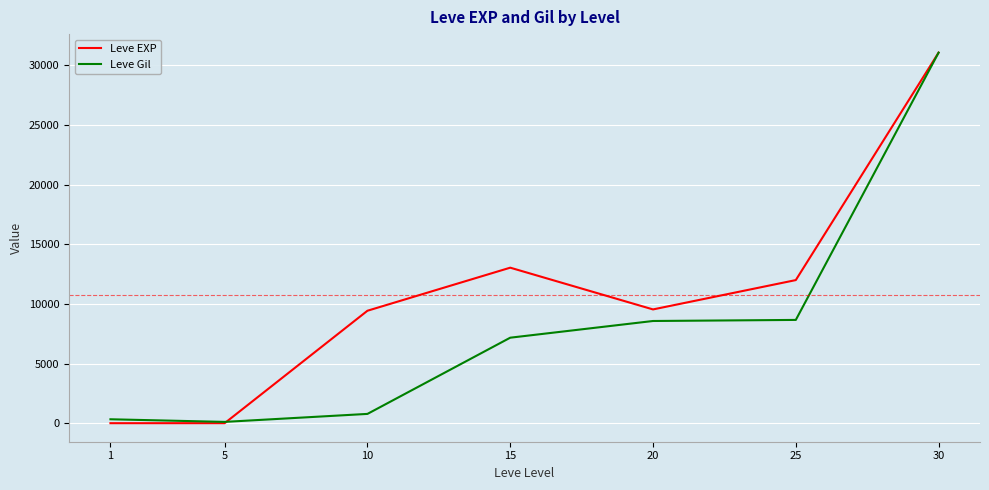

At which category is the sum across all series the highest?

30